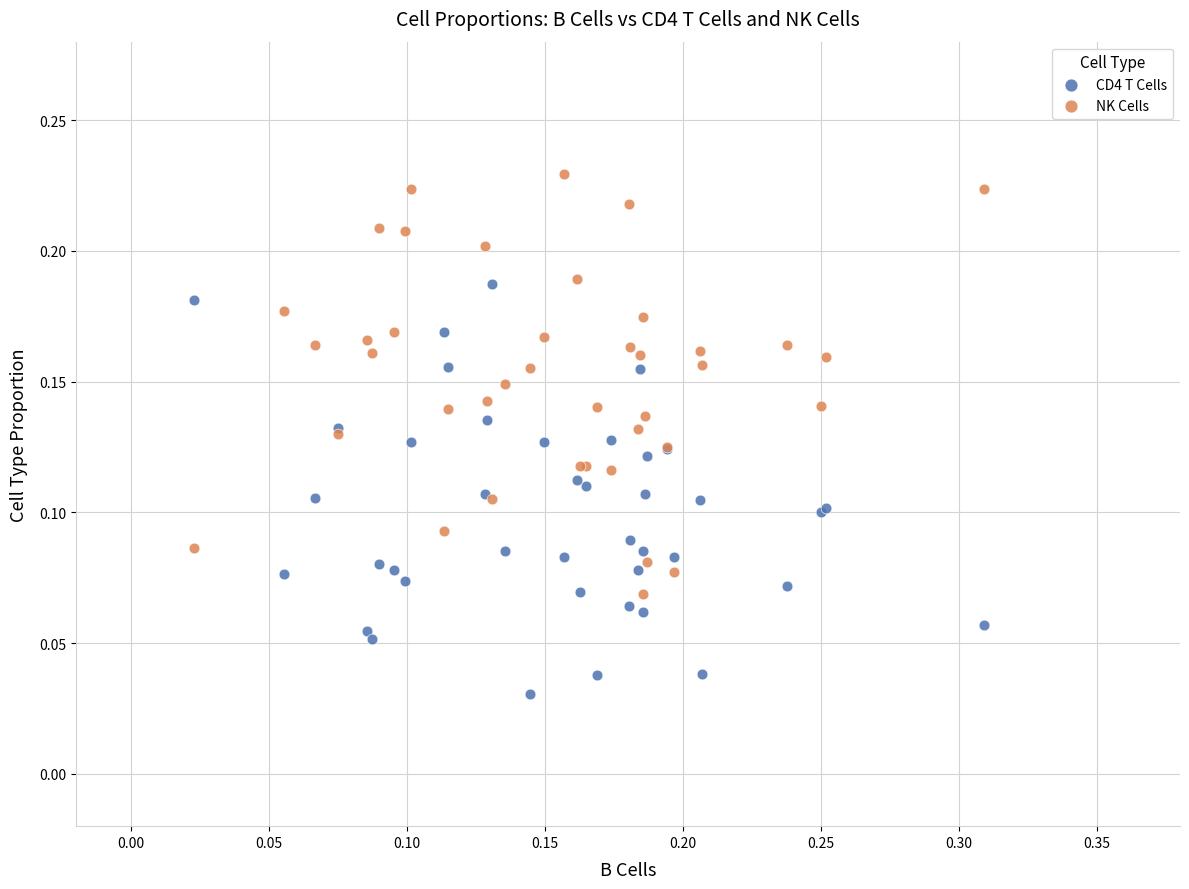

Which series contains the lowest Y value?

CD4 T Cells